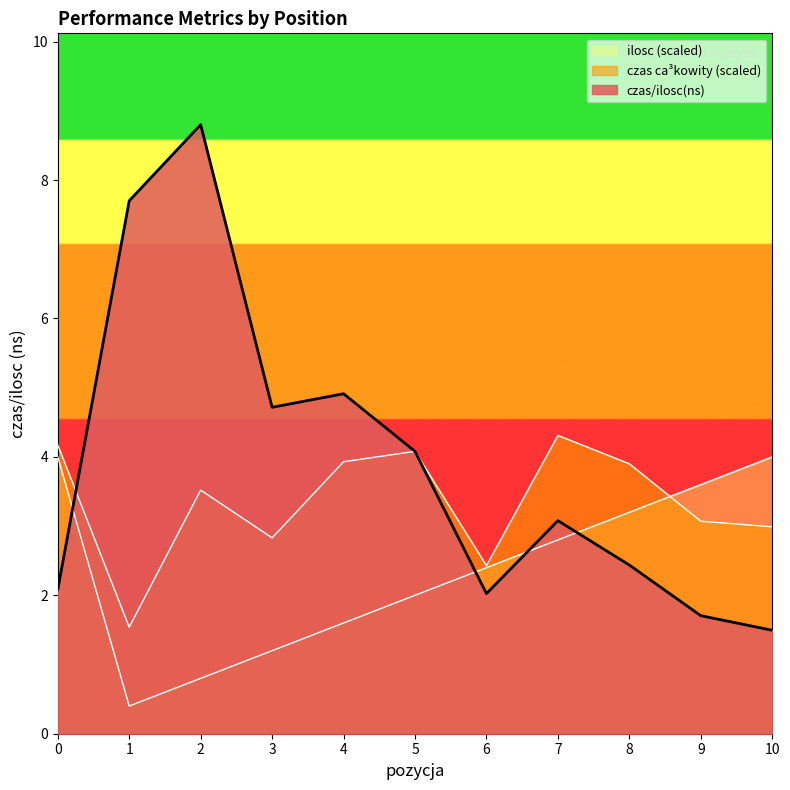

What is the approximate value of czas ca³kowity(ns) (scaled) at 9?

3.1